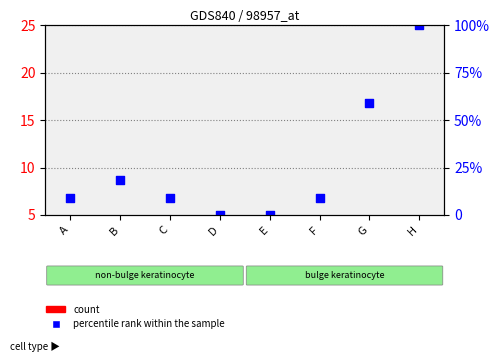

Between G and C, which is larger?

G